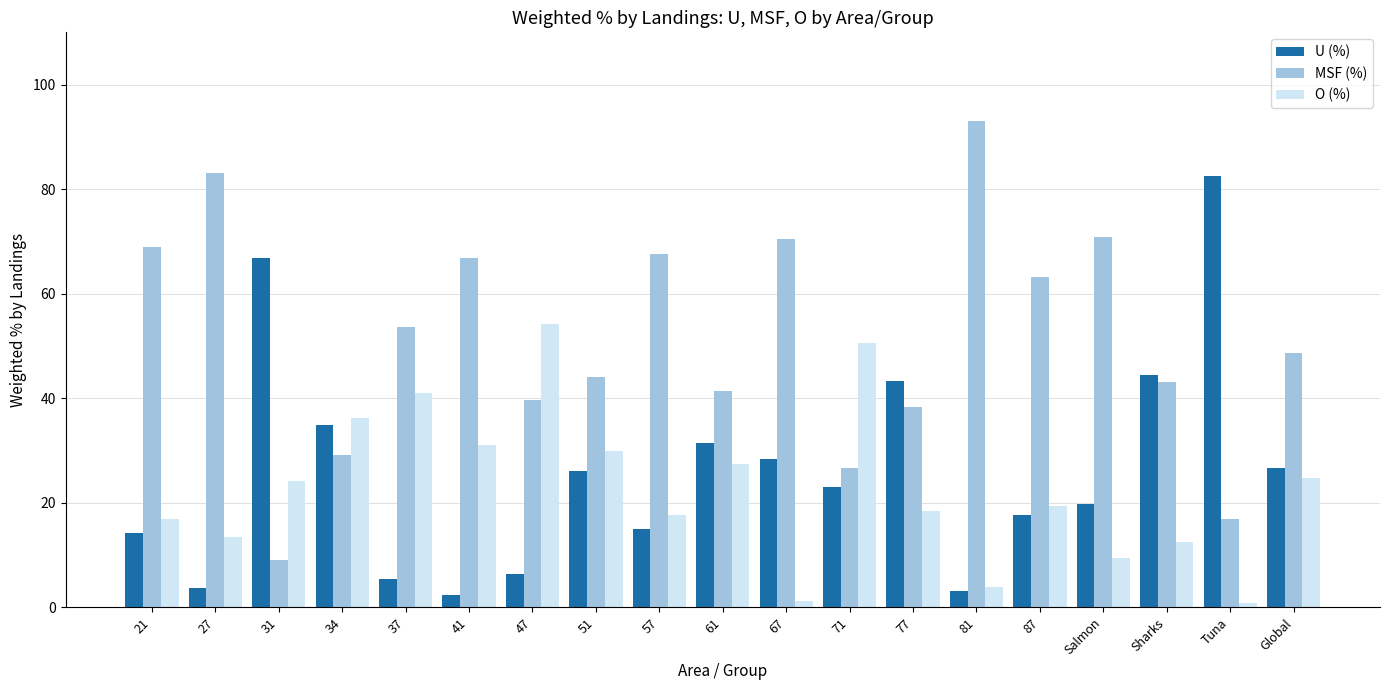

True or false: MSF (%) has a value of 104.3 at 87.

False